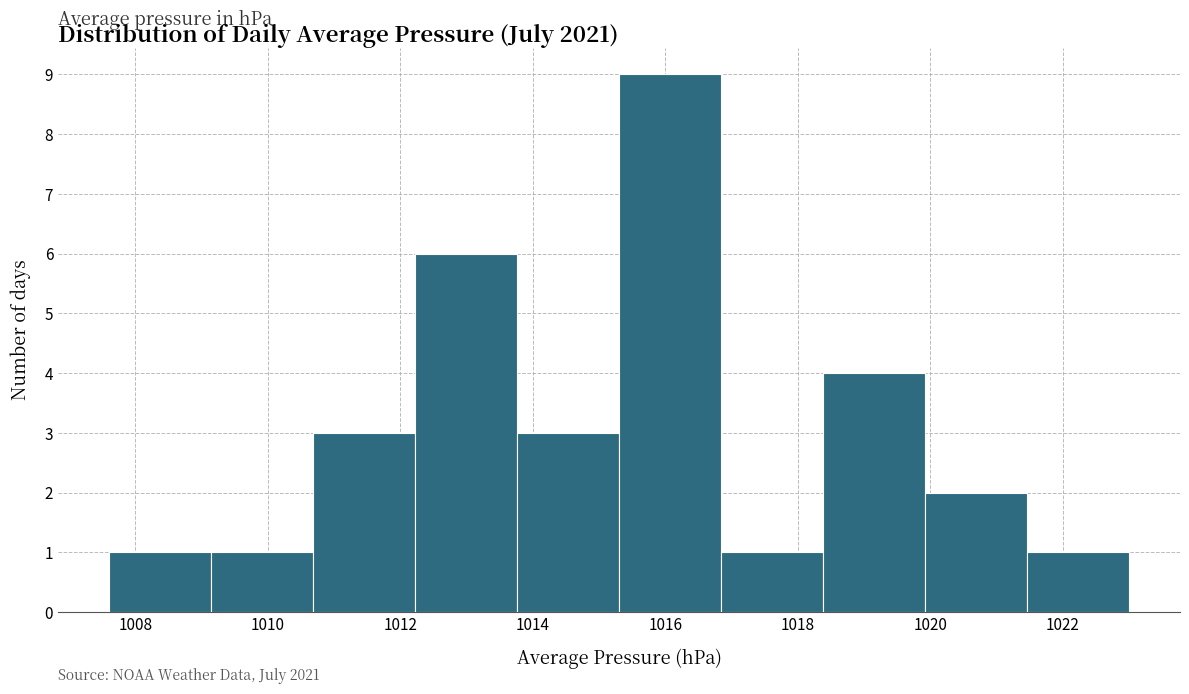

Which range on the x-axis has the tallest bar?

1015.30 to 1016.84